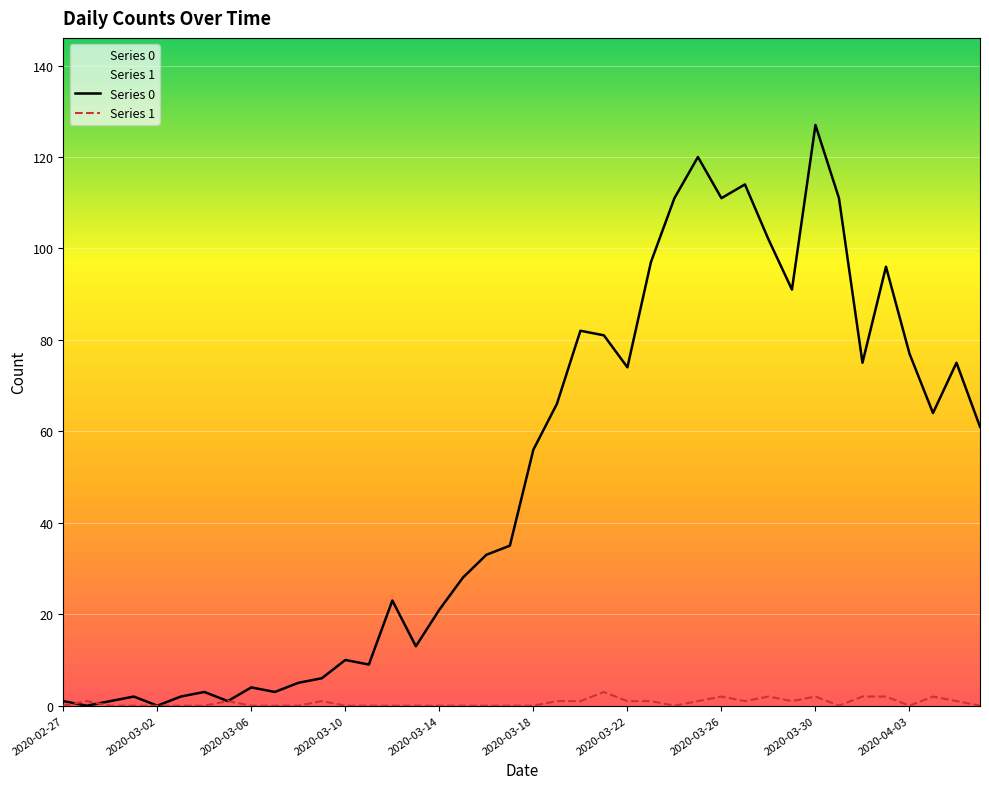

Which series ends up on top after the final intersection of Series 1 and Series 0?

Series 0